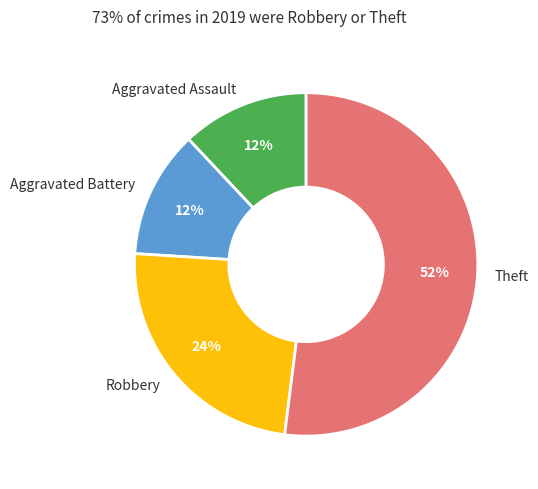

What is the largest slice in the pie chart?

Theft